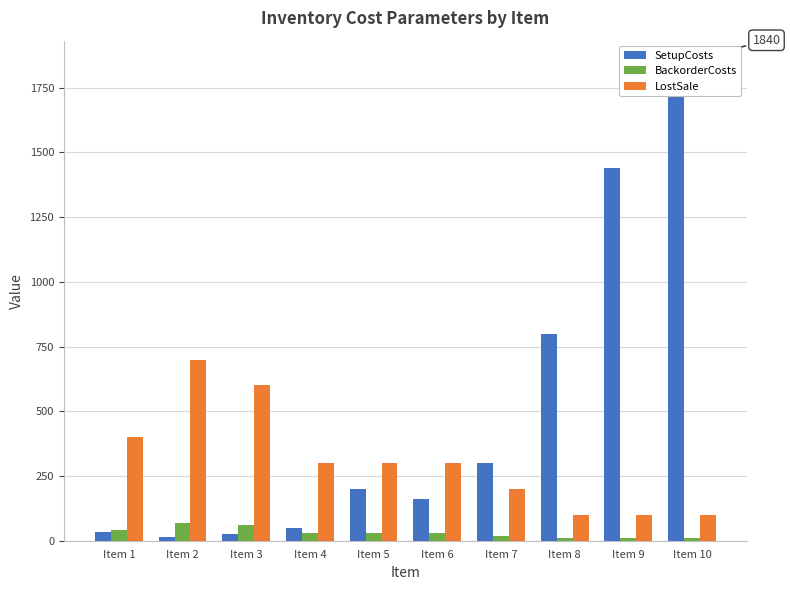

At which label does LostSale reach its minimum?

Item 8